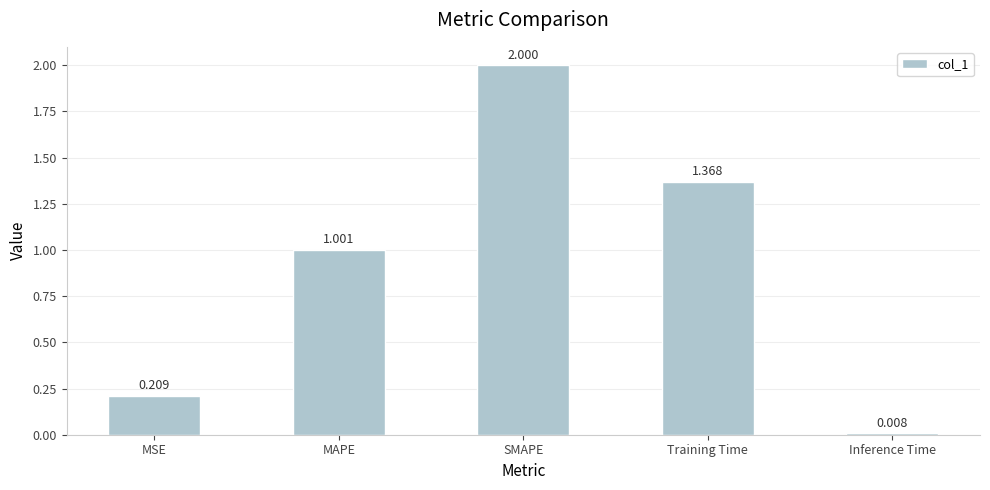

At which category does the chart reach its peak across all series?

SMAPE